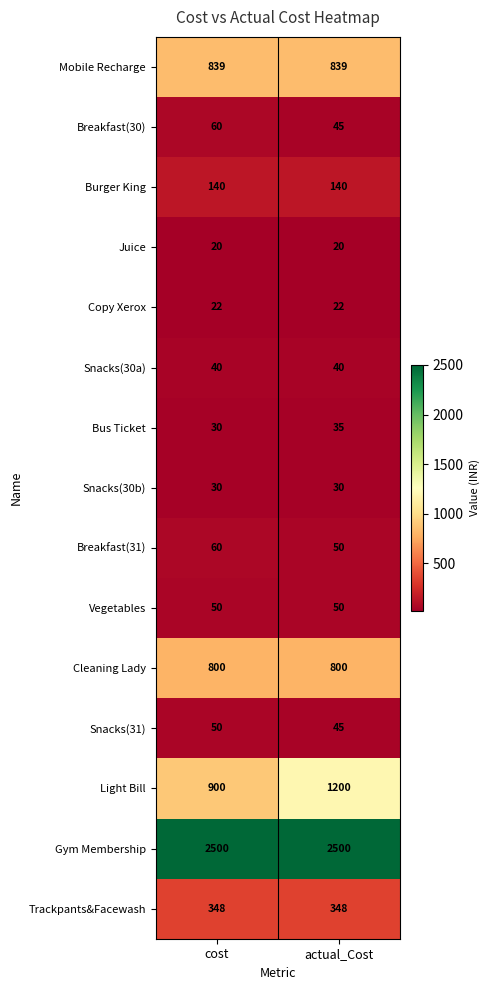

The value of Breakfast(30) at cost is 60. True or false?

True